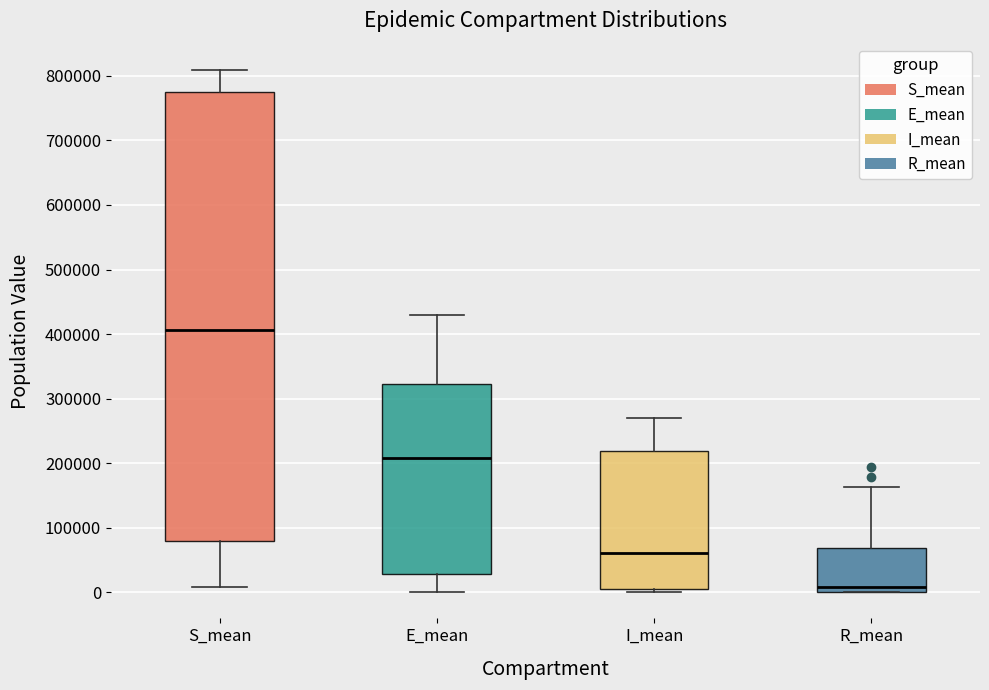

Reading left to right, transcribe this box plot: for each box, give where its median line is, the range the box spans, and where its two whiskers end, as read against the y-axis. The values are not printed on the chart, so give them approximately, as read against the axis.

S_mean: median 410000, box 80000 to 780000, whiskers 10000 to 810000
E_mean: median 210000, box 30000 to 320000, whiskers 0 to 430000
I_mean: median 60000, box 0 to 220000, whiskers 0 (just below the box's lower edge) to 270000
R_mean: median 10000, box 0 to 70000, whiskers 0 to 160000